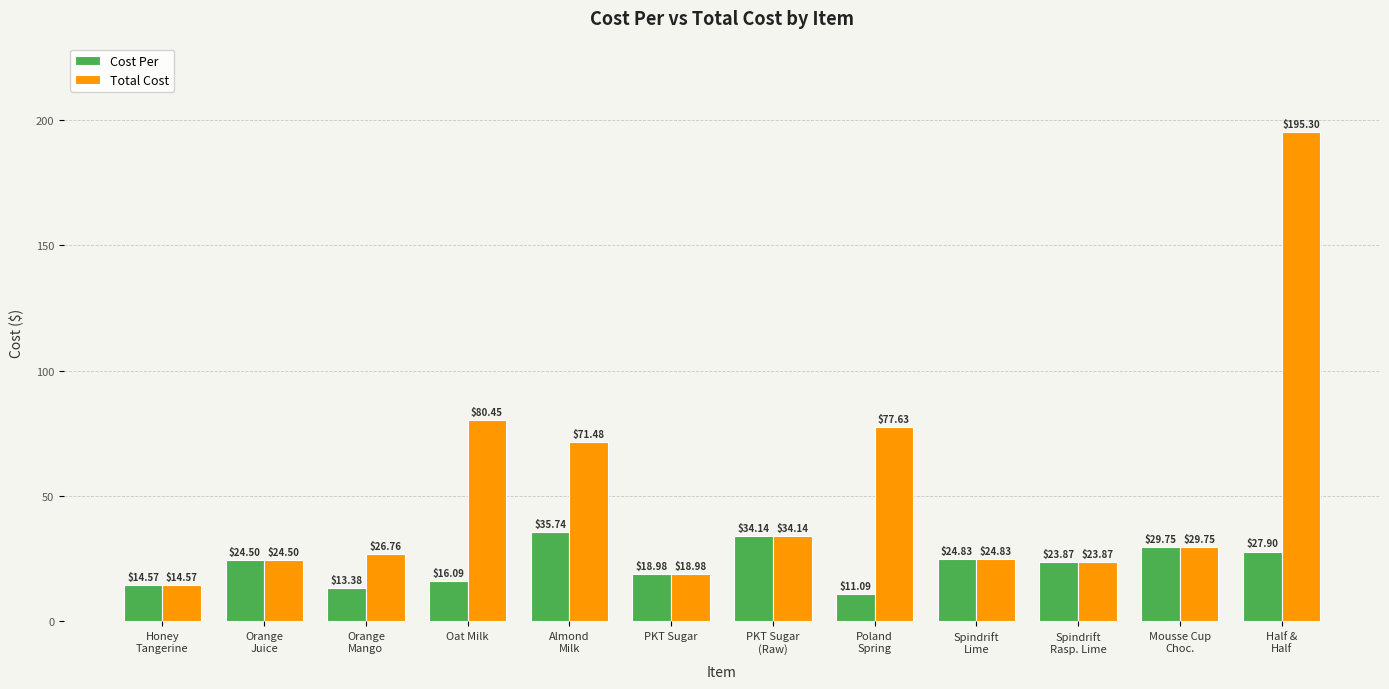

Which series changed the most between Orange
Mango and Half &
Half?

Total Cost